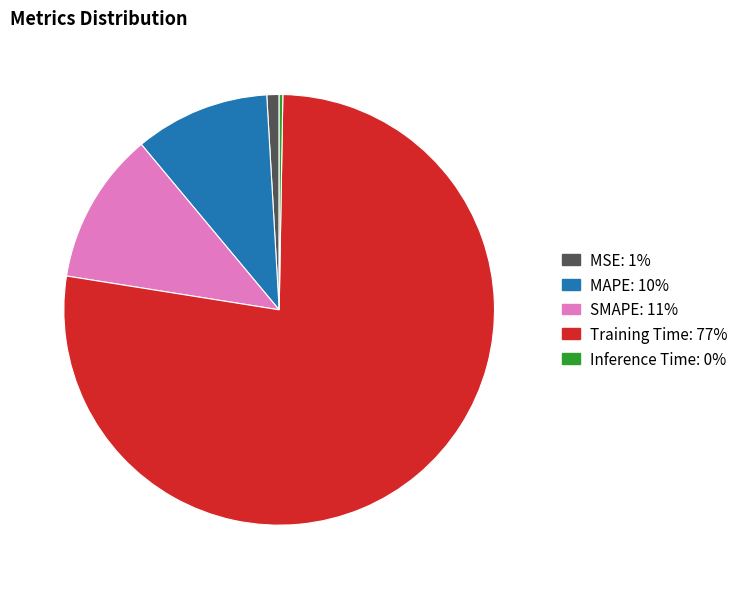

Which category has the biggest portion of the pie?

Training Time